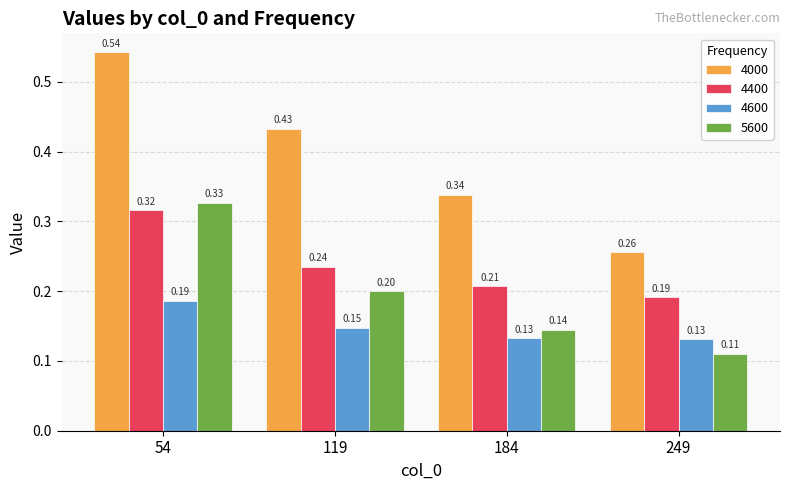

Is the value of 4400 at 184 greater than the value of 5600 at 249?

Yes